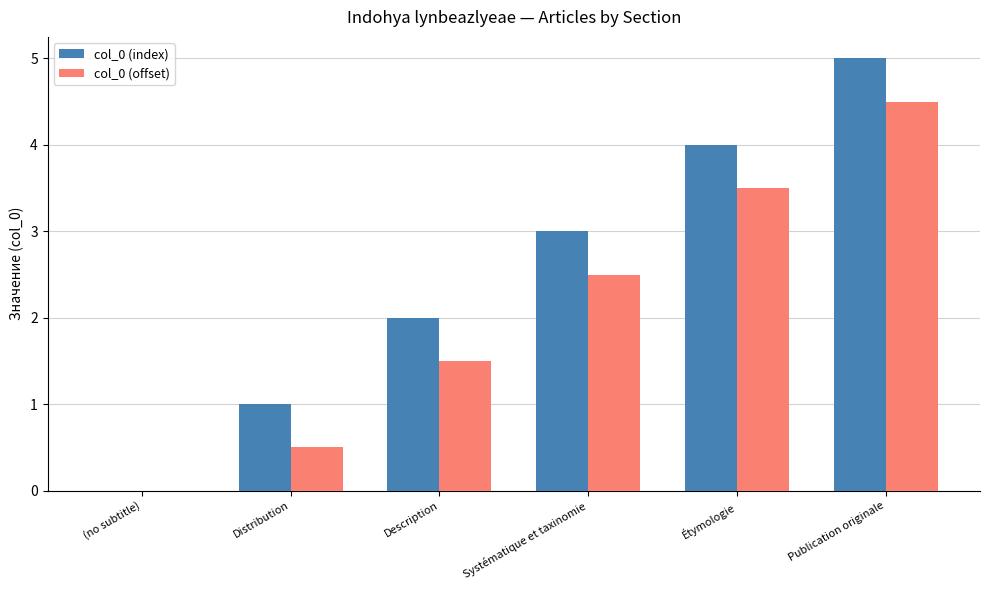

What is the greatest value displayed?

5.0